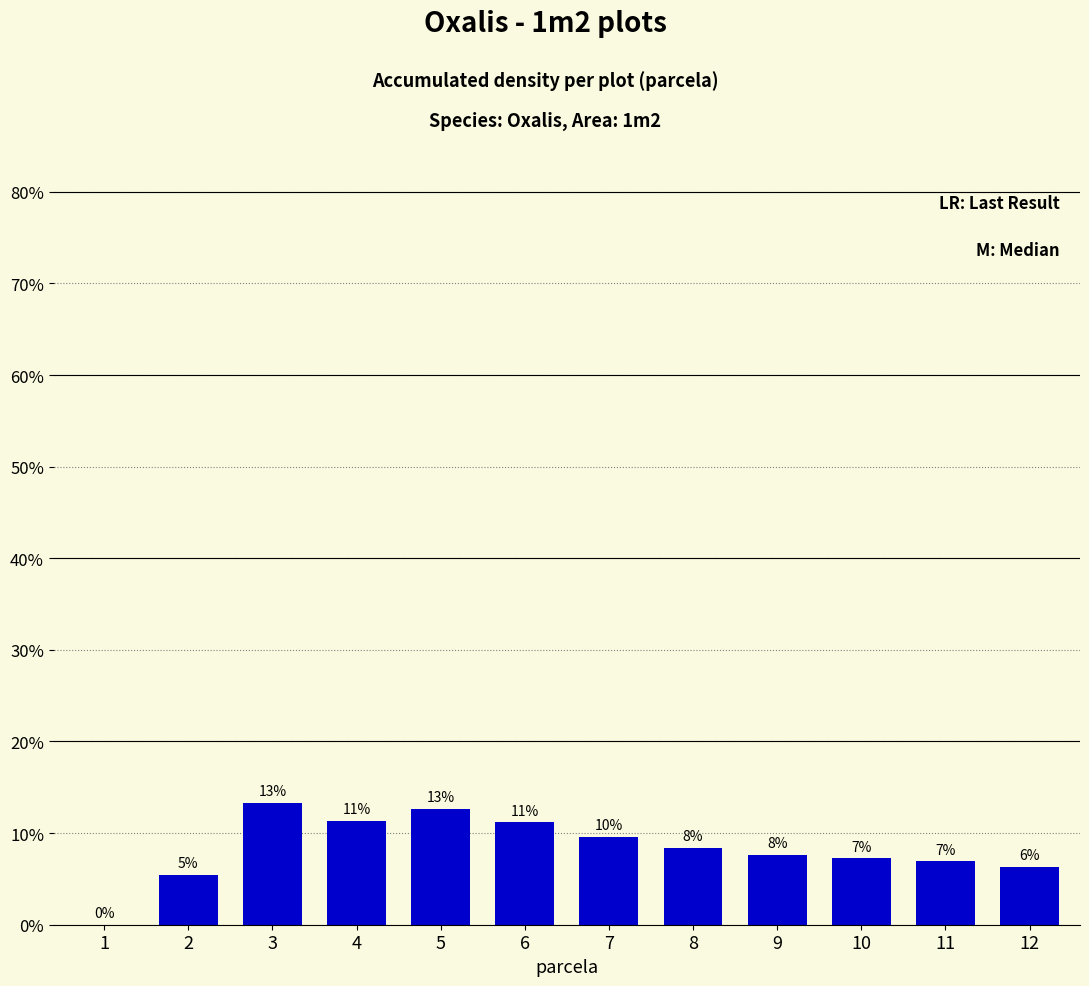

Reading left to right, what are all the values shown in this chart?

0.0	5.4	13.3	11.3	12.7	11.2	9.6	8.4	7.6	7.2	6.9	6.3